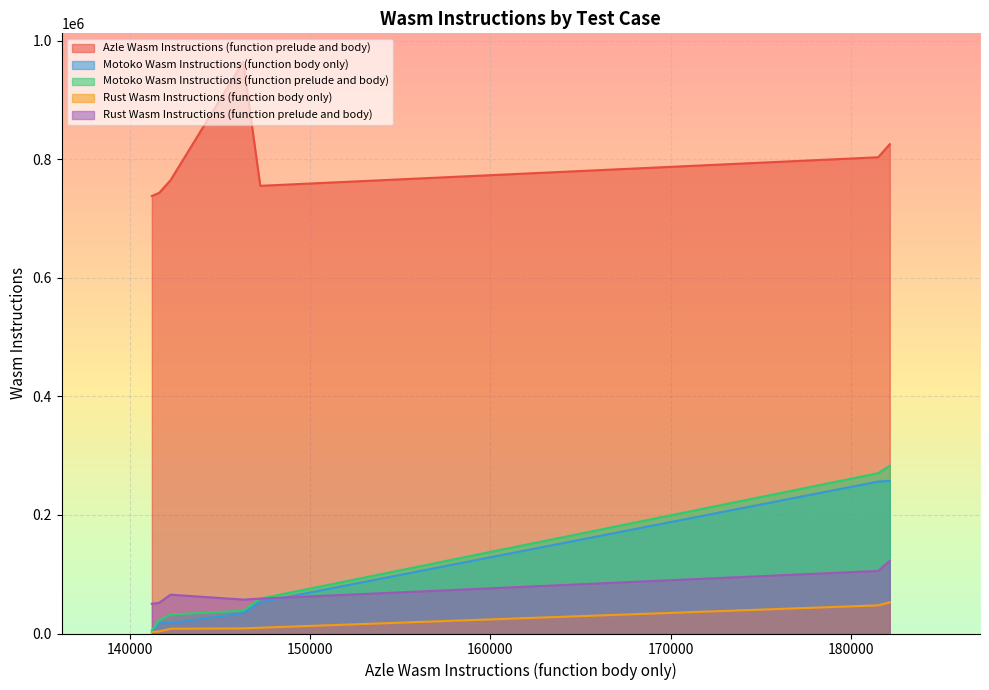

How many lines are shown in the chart?

5